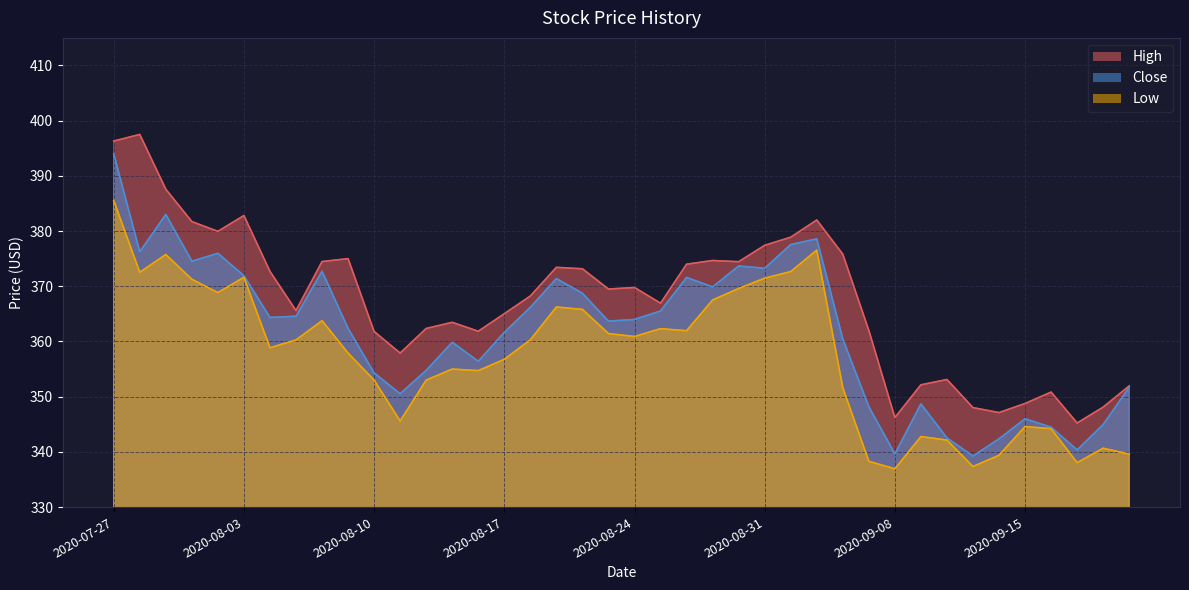

How many values in the Close series are below 363?

19